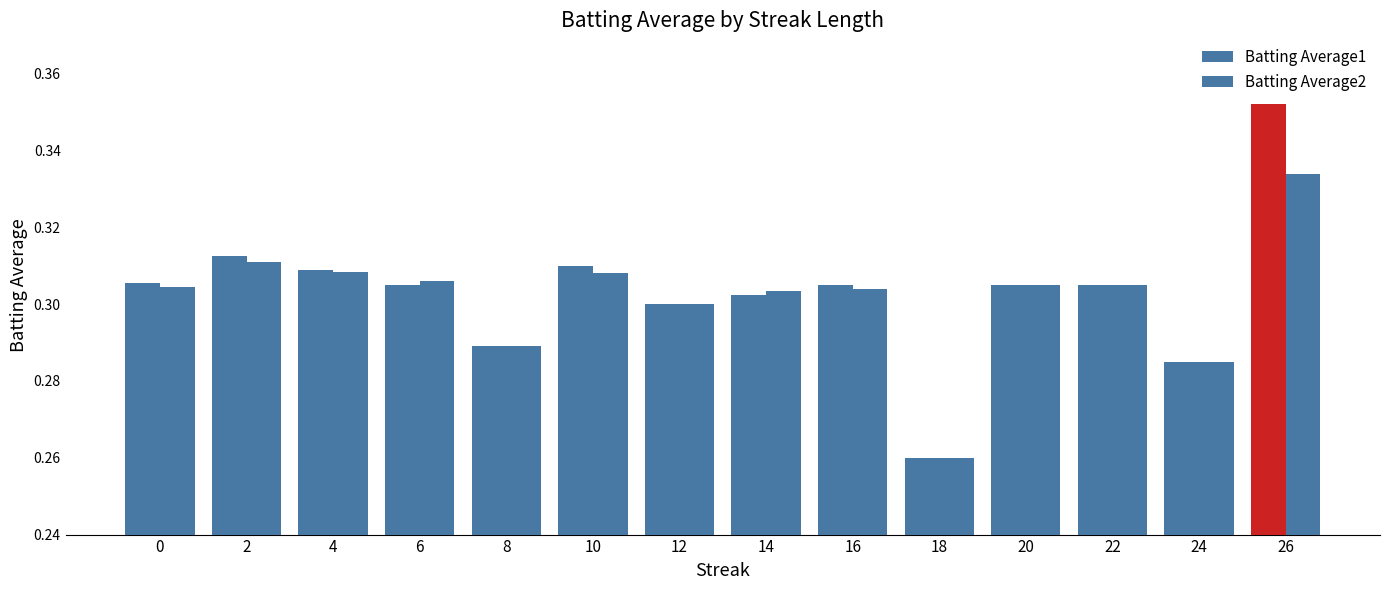

Count the number of categories in the chart.

14